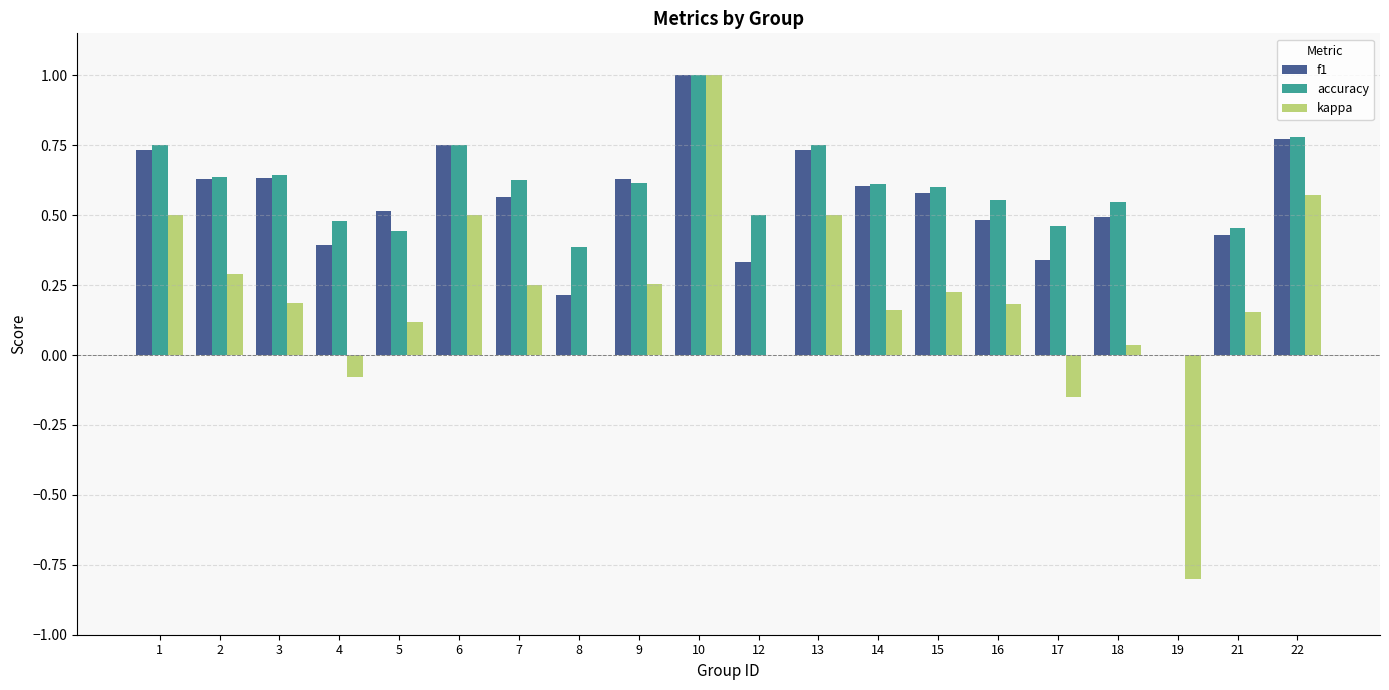

Does the chart contain stacked bars?

No